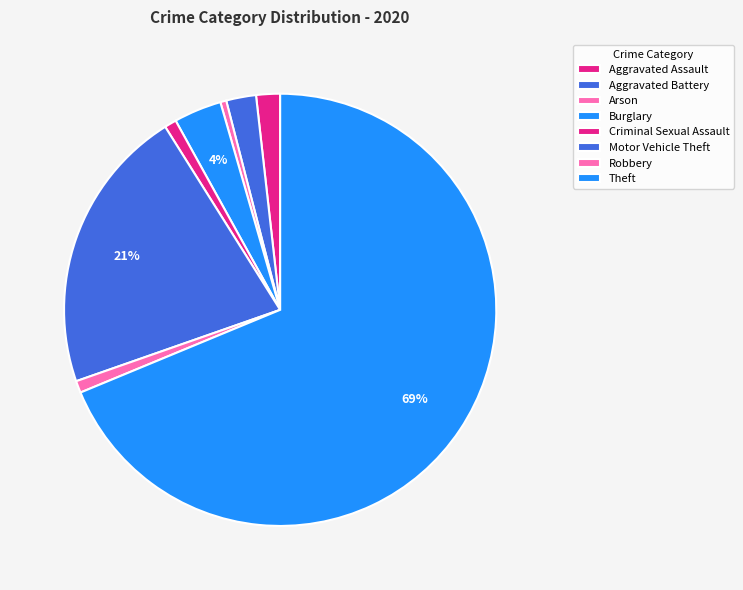

How many segments does this pie chart have?

8